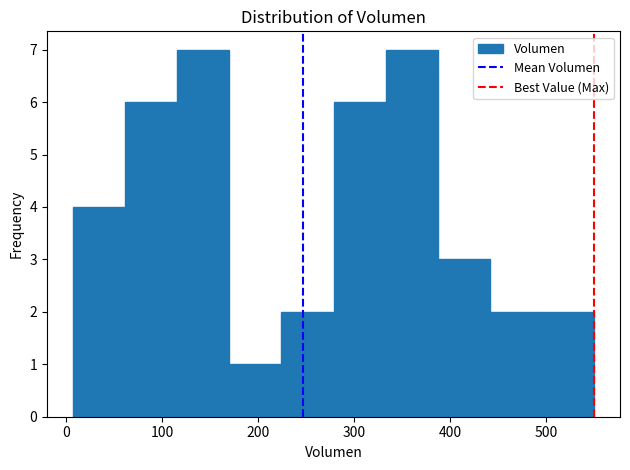

Reading left to right, transcribe this chart: for each bar, give the range it covers on the x-axis and its height. Neither the bar edges nor the heights are printed on the chart, so give them approximately, as read against the axes.

10 to 60: 4
60 to 120: 6
120 to 170: 7
170 to 220: 1
220 to 280: 2
280 to 330: 6
330 to 390: 7
390 to 440: 3
440 to 500: 2
500 to 550: 2